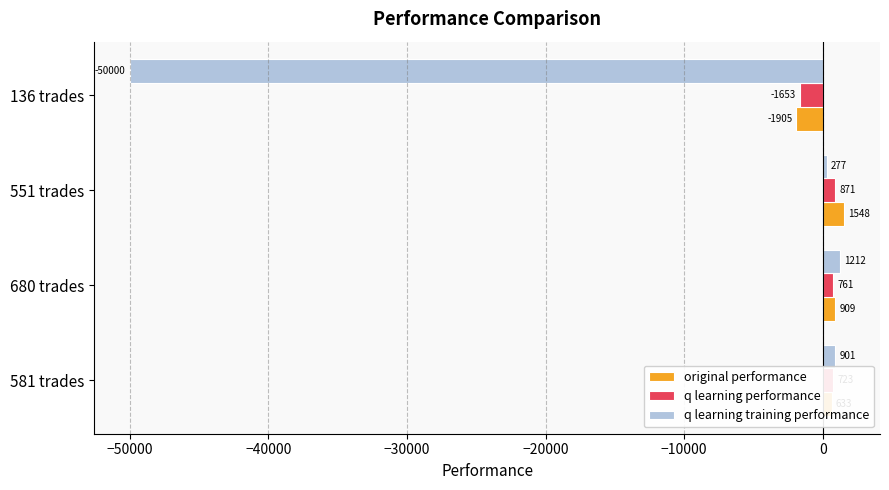

Rank the categories by q learning training performance value from lowest to highest.

136 trades, 551 trades, 581 trades, 680 trades